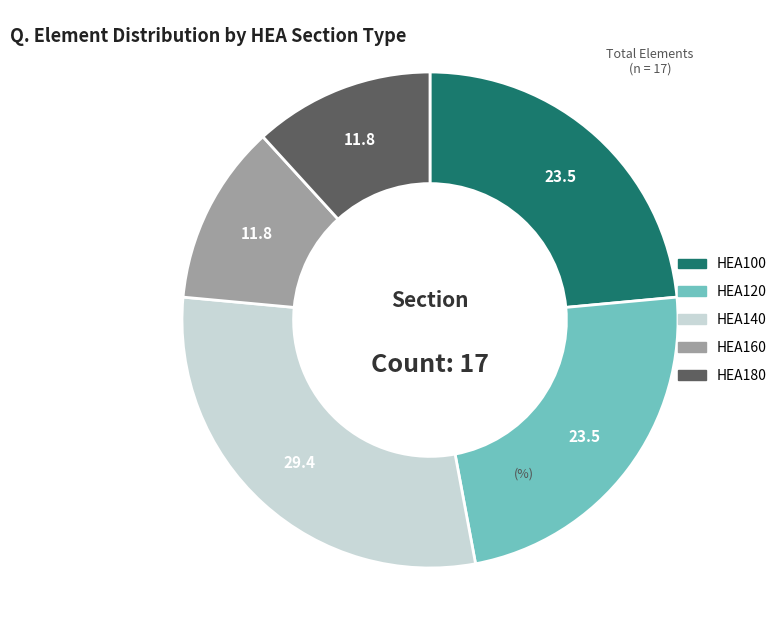

Does any single category account for the majority?

No